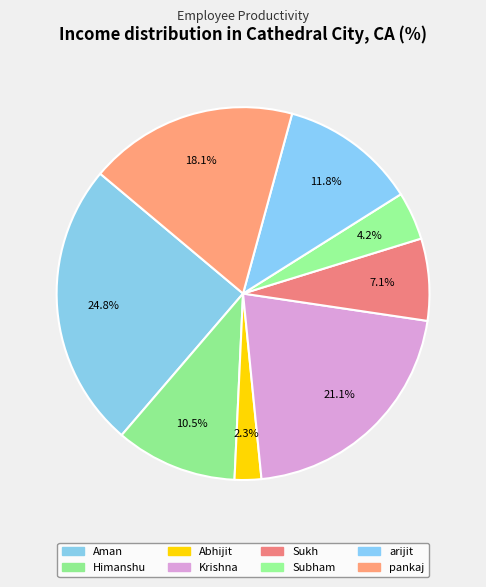

Combined, what portion of the pie is Himanshu and Aman?

35.4%